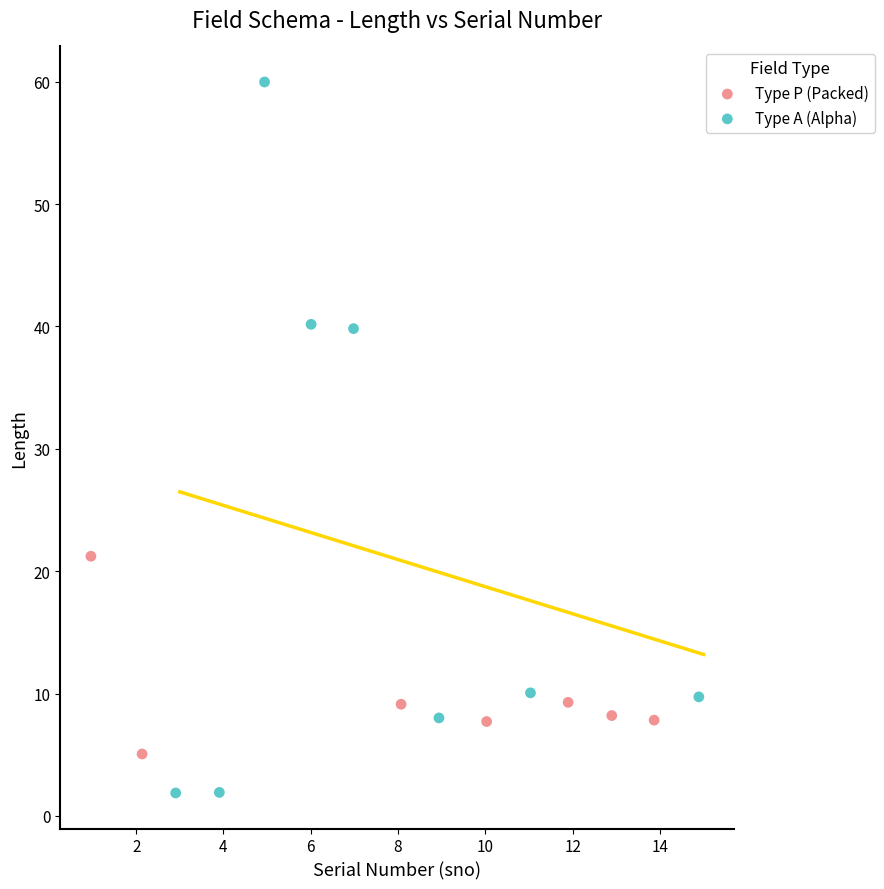

Which series reaches the minimum Y coordinate?

Type A (Alpha)